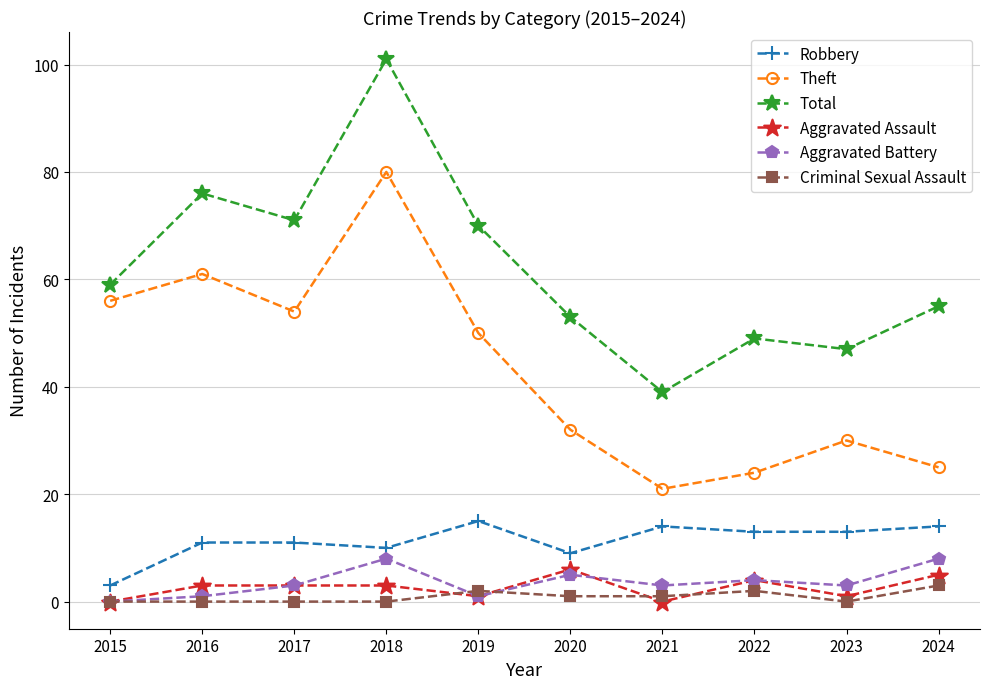

What is the spread (max minus min) of values at 2016?

76